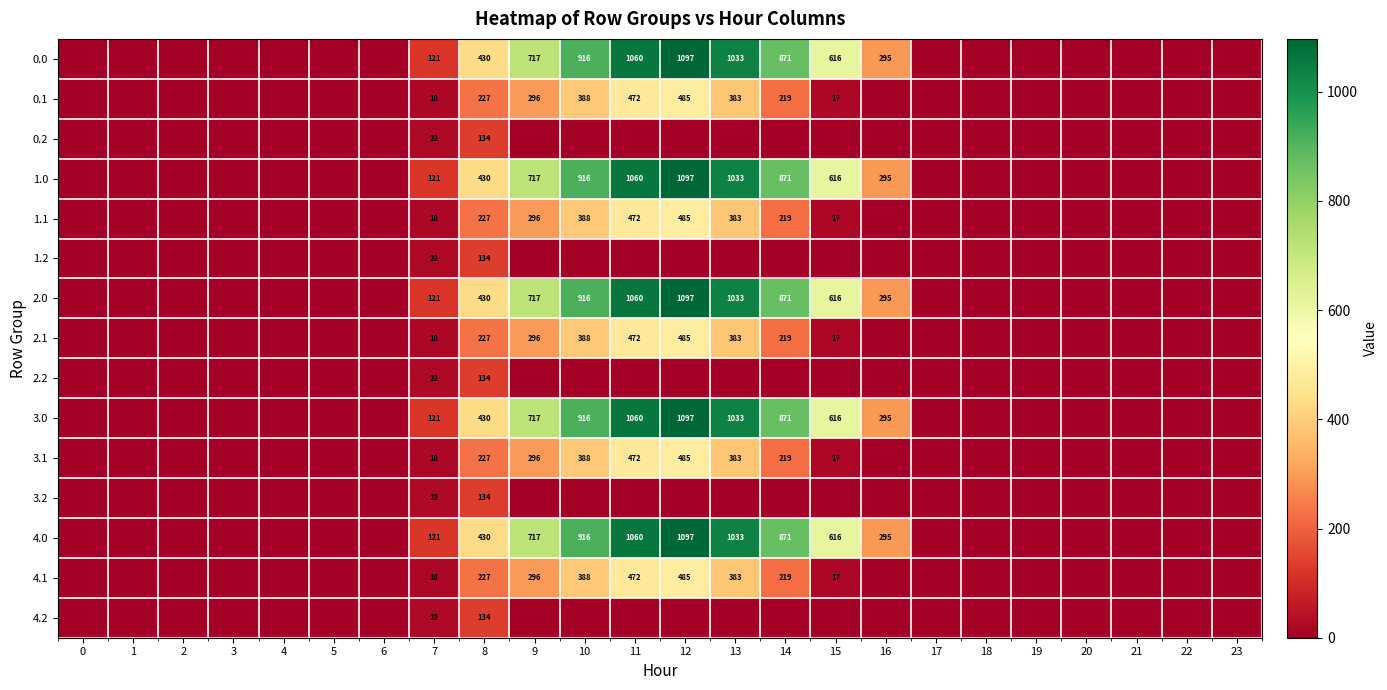

True or false: 2.1 has a value of 472 at 11.

True